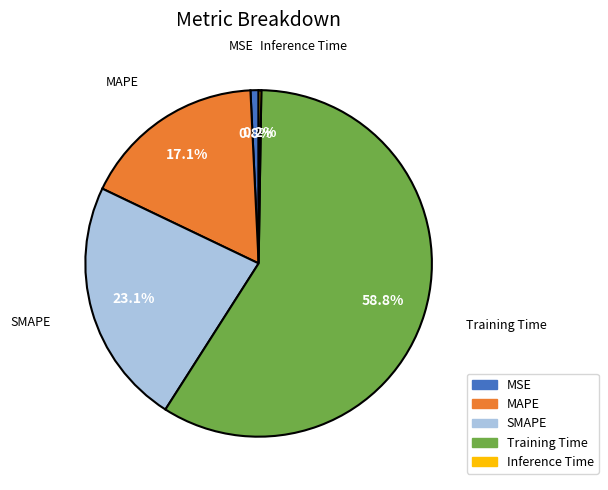

Between SMAPE and MAPE, which is larger?

SMAPE